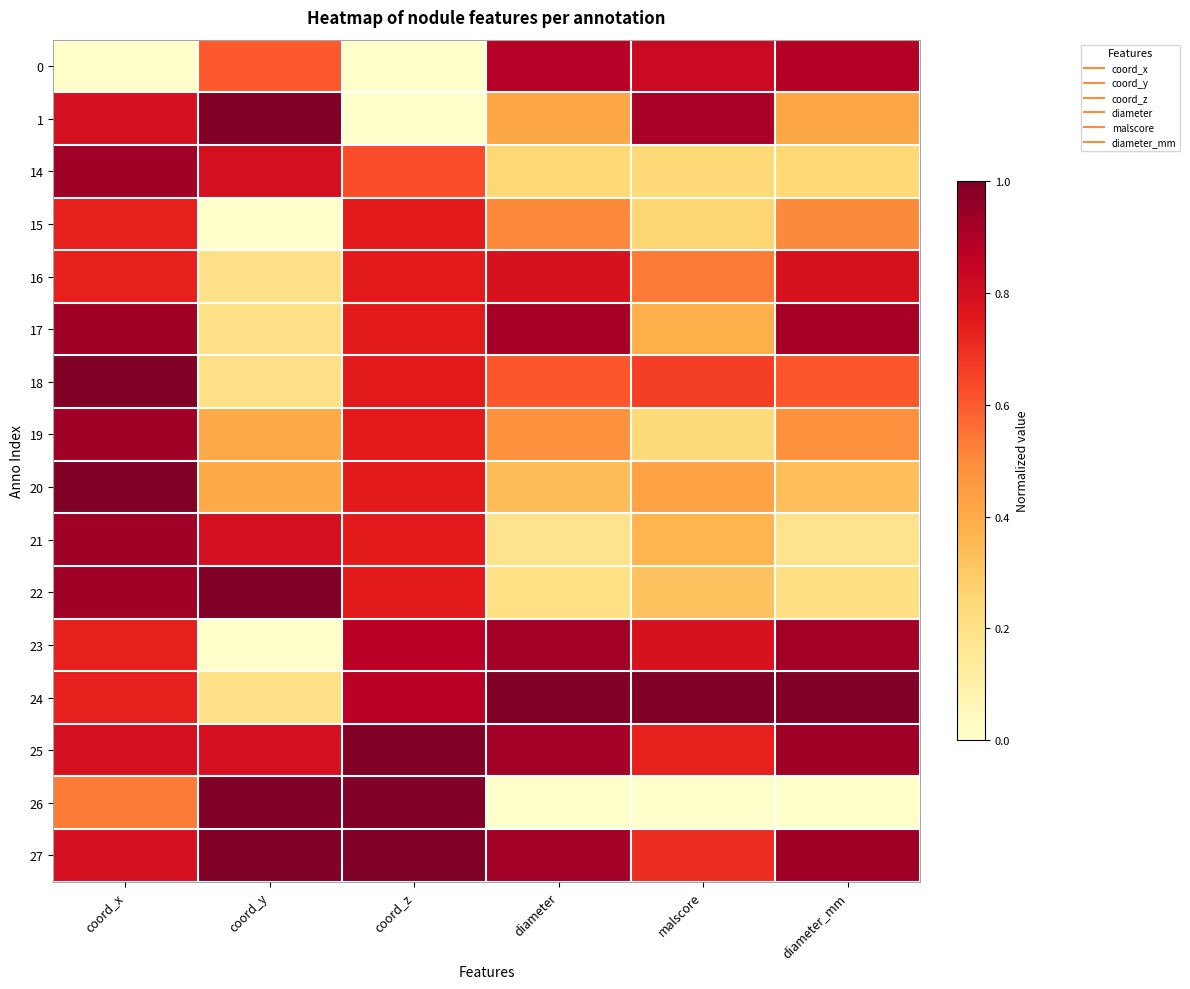

Rank the series at diameter_mm from highest to lowest value.

24, 25, 27, 23, 17, 0, 16, 18, 15, 19, 1, 20, 14, 22, 21, 26